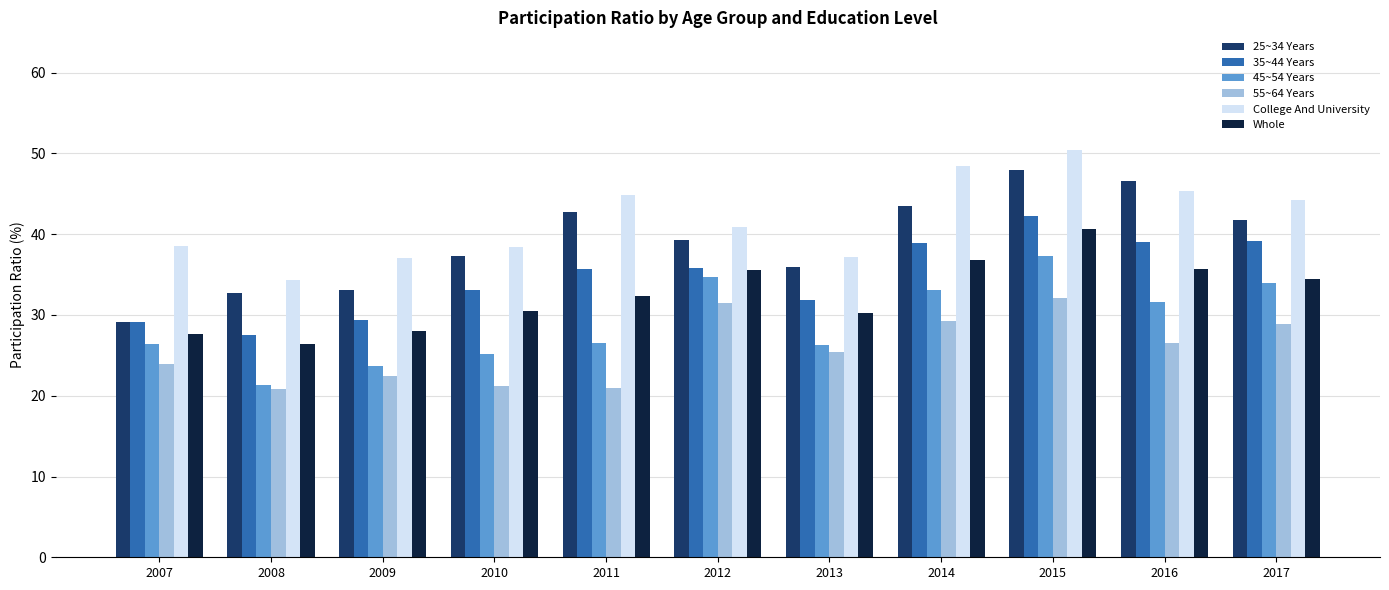

How many data points in 55~64 Years are above 25?

6